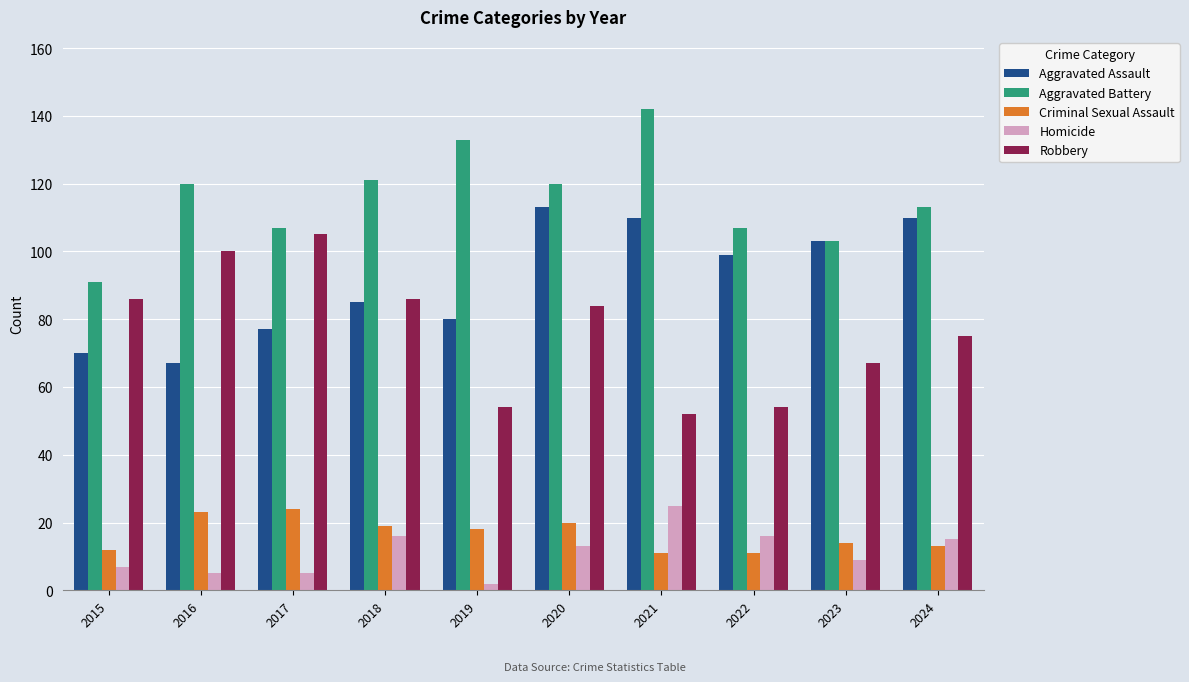

What is the total value across all series at 2018?

327